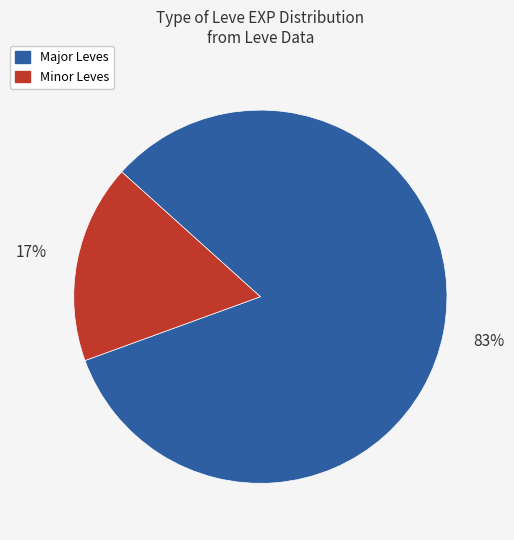

Is there any slice that represents more than half of the pie?

Yes